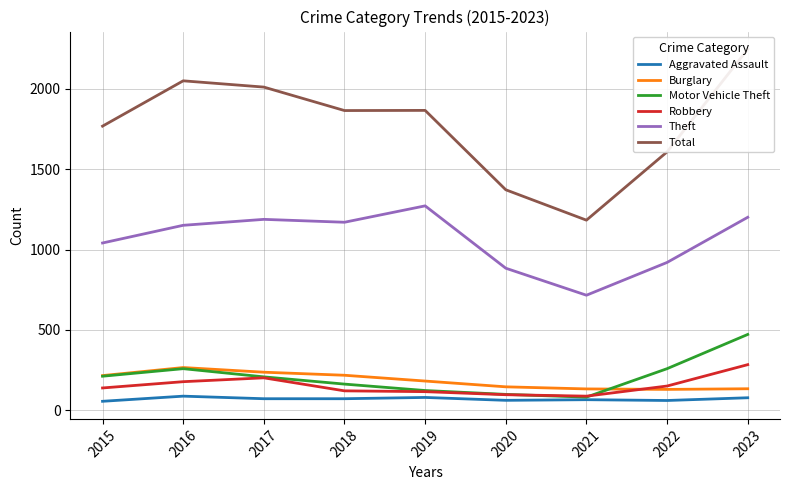

How many lines are shown in the chart?

6